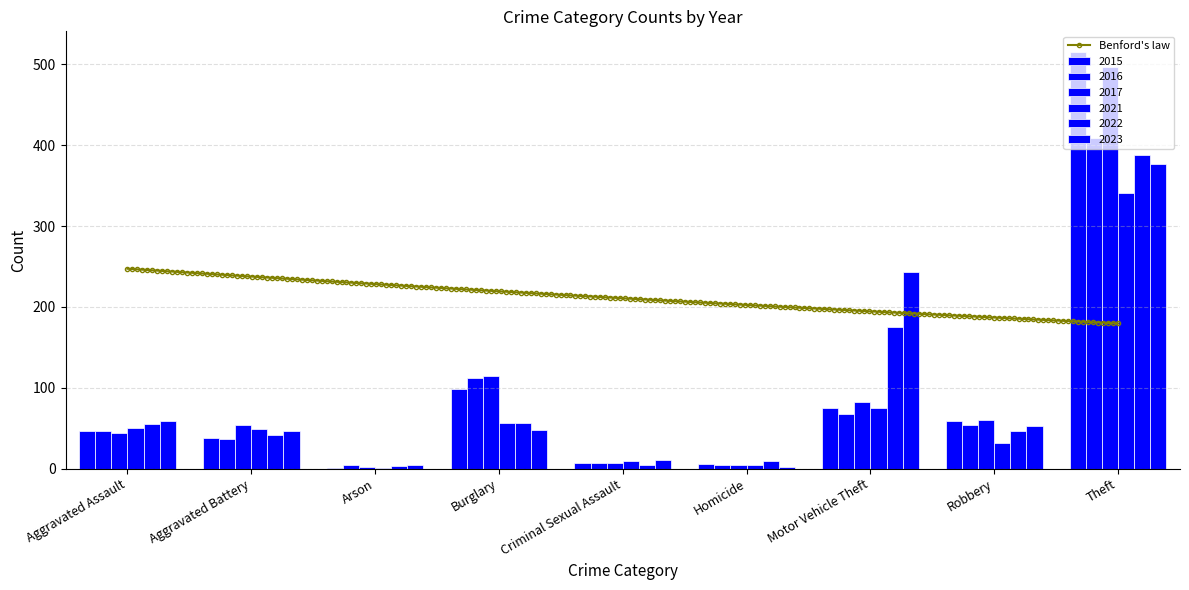

How many data points does each series have?

9